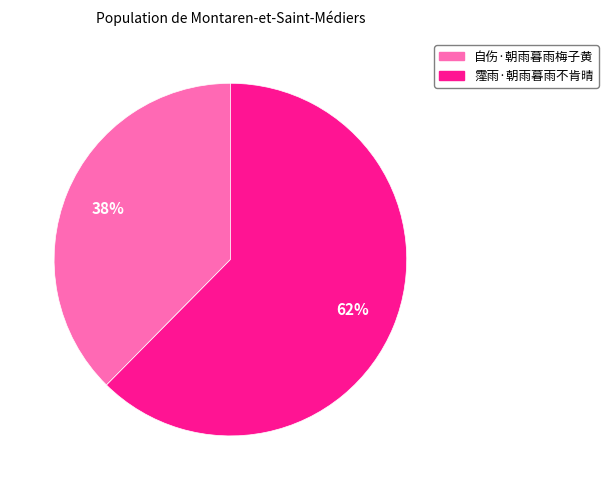

To the nearest percent, what percentage of the pie is 自伤·朝雨暮雨梅子黄?

38%